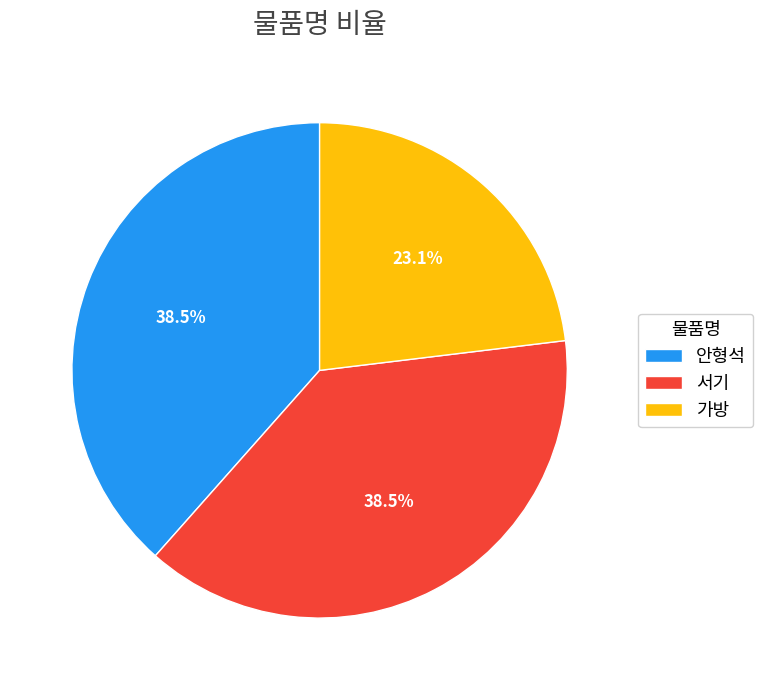

To the nearest percent, what percentage of the pie is 가방?

23%